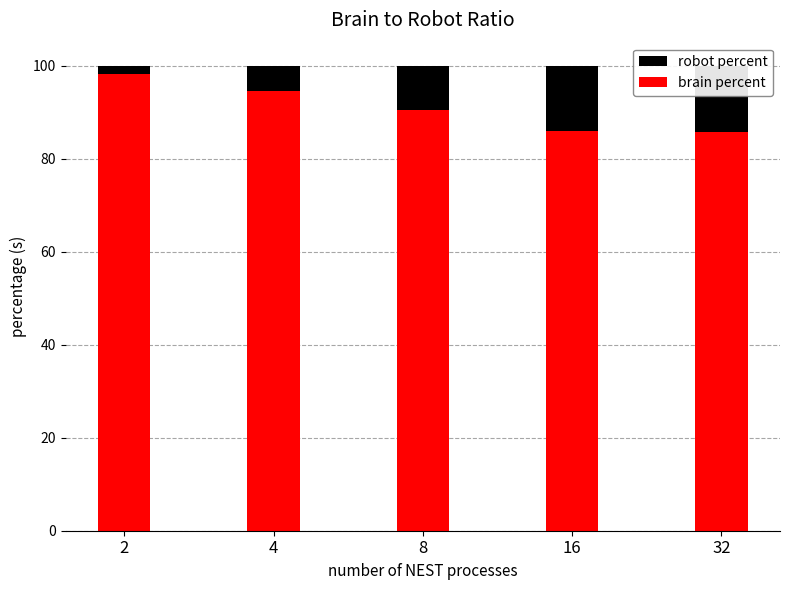

Is it true that brain percent equals 44.8 at 32?

False